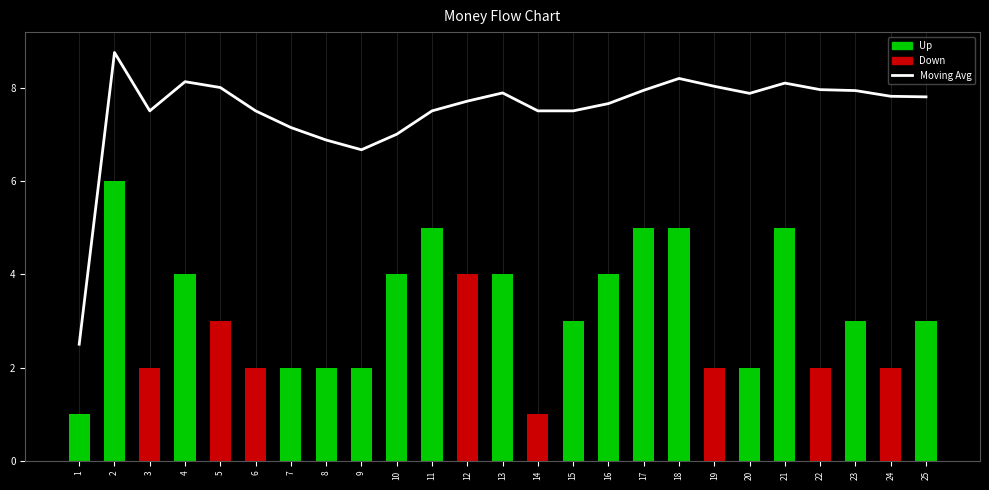

Which label corresponds to the smallest value in the chart?

1